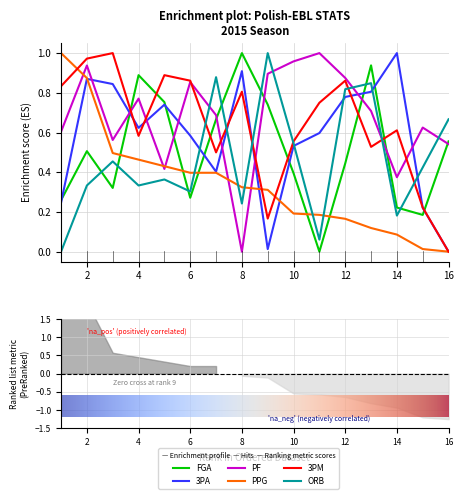

True or false: ORB and 3PM intersect in this chart.

True